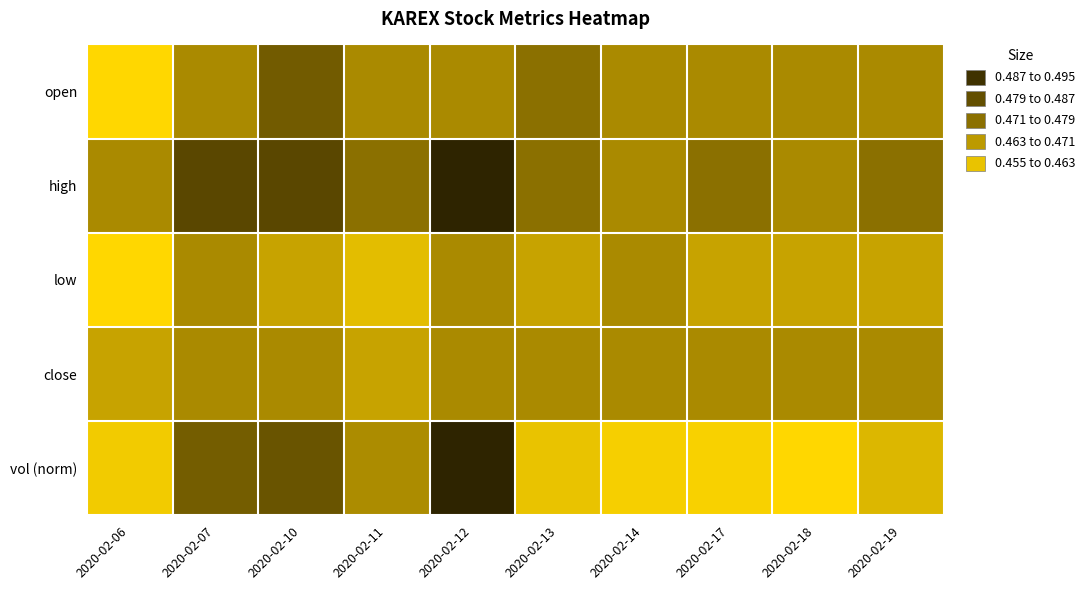

Reading left to right, extract all data points from this chart.

open: 2020-02-06=0.5	2020-02-07=0.5	2020-02-10=0.5	2020-02-11=0.5	2020-02-12=0.5	2020-02-13=0.5	2020-02-14=0.5	2020-02-17=0.5	2020-02-18=0.5	2020-02-19=0.5
high: 2020-02-06=0.5	2020-02-07=0.5	2020-02-10=0.5	2020-02-11=0.5	2020-02-12=0.5	2020-02-13=0.5	2020-02-14=0.5	2020-02-17=0.5	2020-02-18=0.5	2020-02-19=0.5
low: 2020-02-06=0.5	2020-02-07=0.5	2020-02-10=0.5	2020-02-11=0.5	2020-02-12=0.5	2020-02-13=0.5	2020-02-14=0.5	2020-02-17=0.5	2020-02-18=0.5	2020-02-19=0.5
close: 2020-02-06=0.5	2020-02-07=0.5	2020-02-10=0.5	2020-02-11=0.5	2020-02-12=0.5	2020-02-13=0.5	2020-02-14=0.5	2020-02-17=0.5	2020-02-18=0.5	2020-02-19=0.5
vol (norm): 2020-02-06=0.5	2020-02-07=0.5	2020-02-10=0.5	2020-02-11=0.5	2020-02-12=0.5	2020-02-13=0.5	2020-02-14=0.5	2020-02-17=0.5	2020-02-18=0.5	2020-02-19=0.5